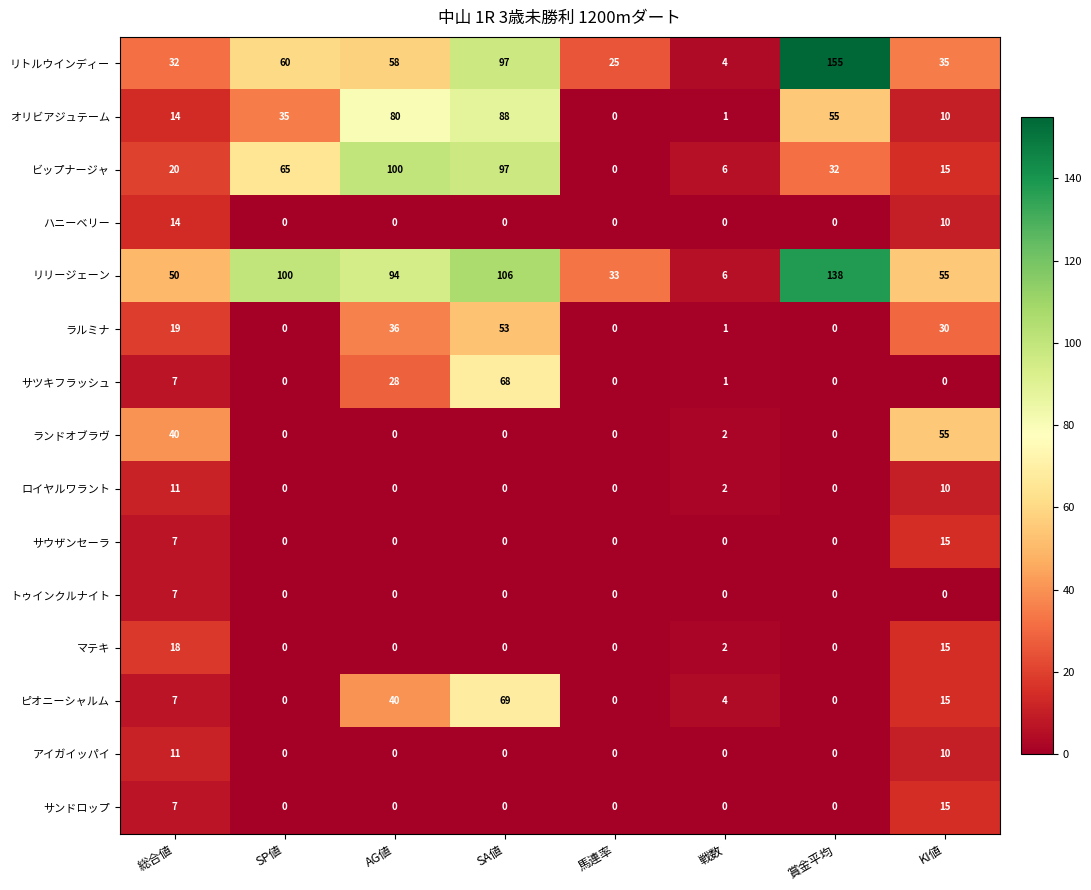

What is the sum of the サウザンセーラ values at AG値 and KI値?

15